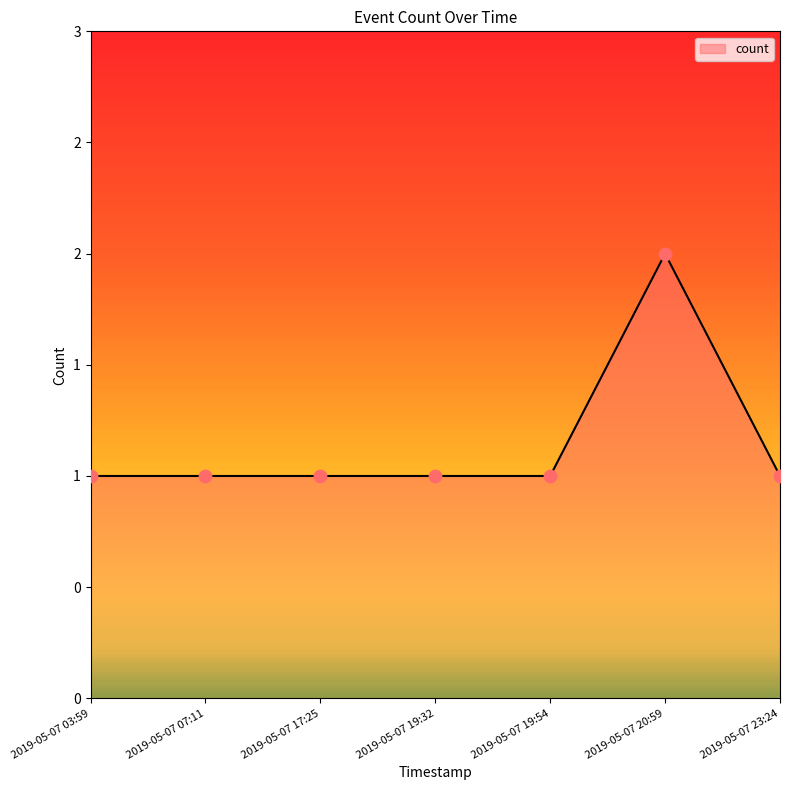

Between 2019-05-07 19:54 and 2019-05-07 17:25, which is larger?

2019-05-07 19:54